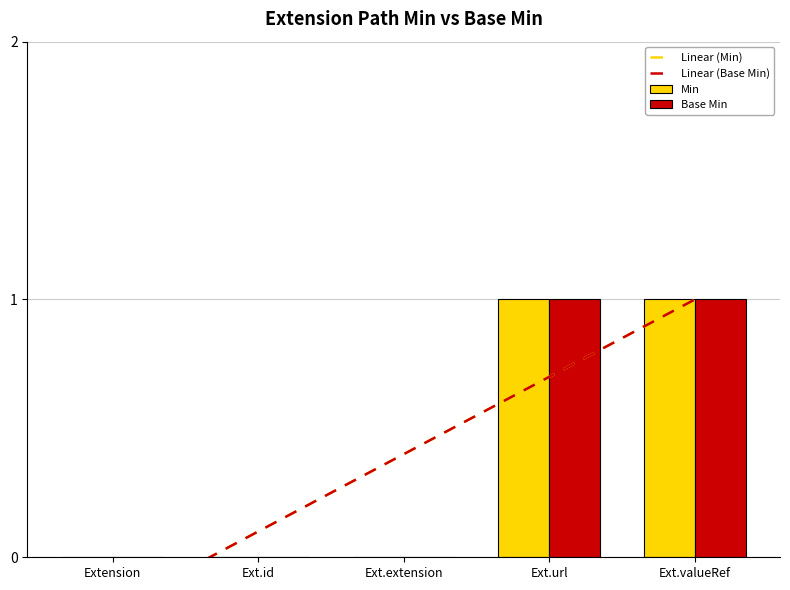

True or false: Linear (Base Min) has a value of 0.0 at Ext.id.

False